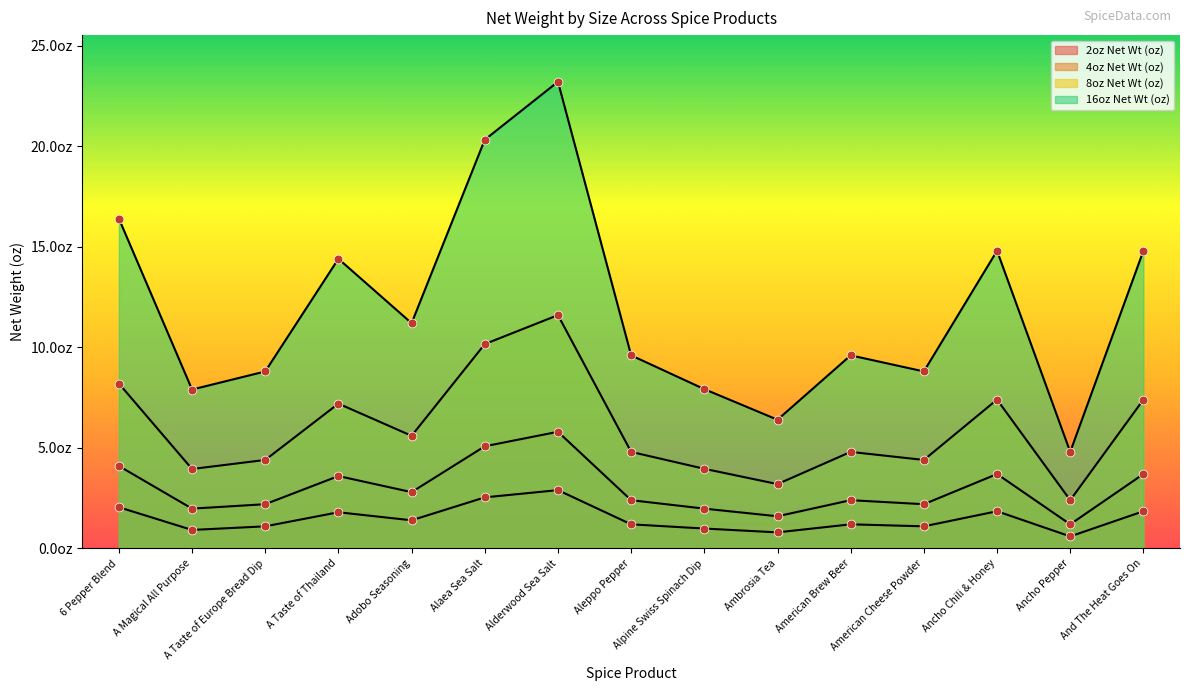

At how many categories does at least one series exceed 9?

9